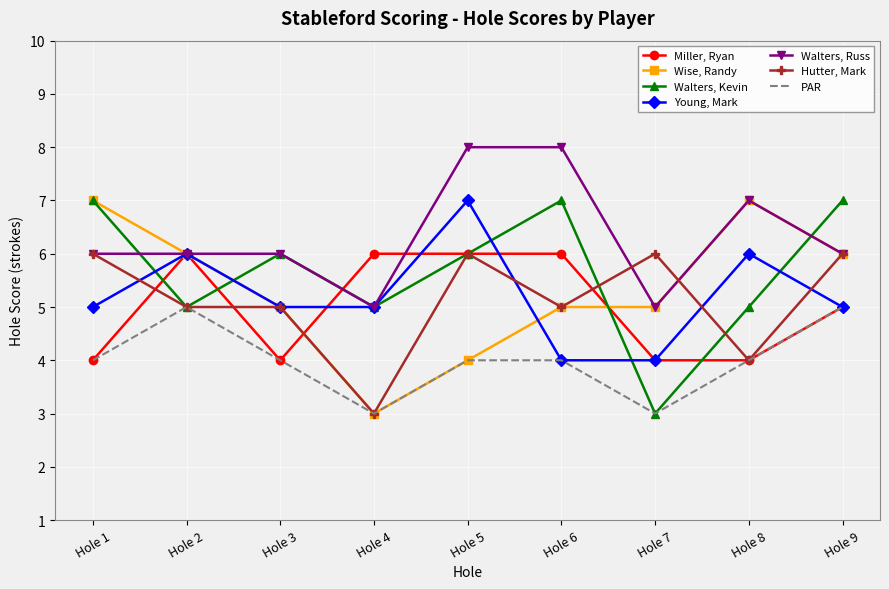

What is the sum of all Miller, Ryan values?

45